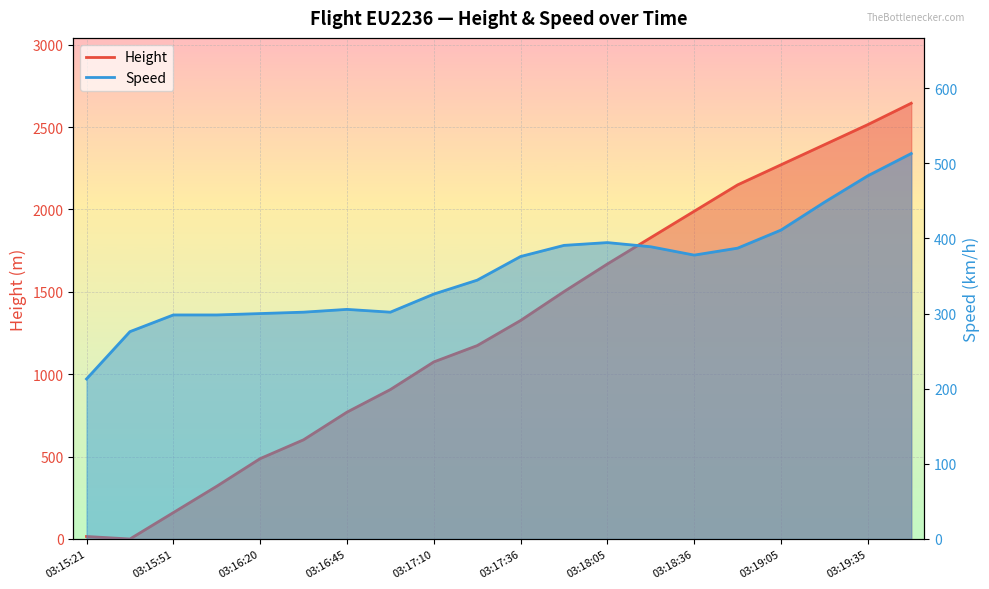

At 03:15:21, list the series in order from largest to smallest.

Speed, Height